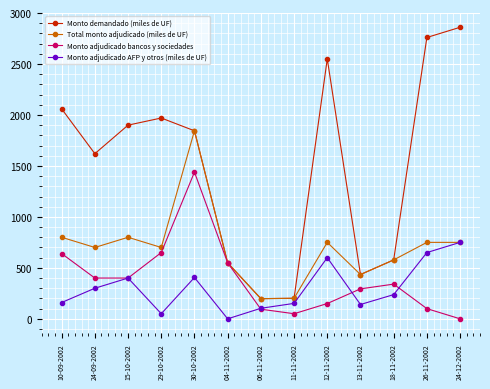

What is the highest value of the Monto adjudicado bancos y sociedades series?

1439.0